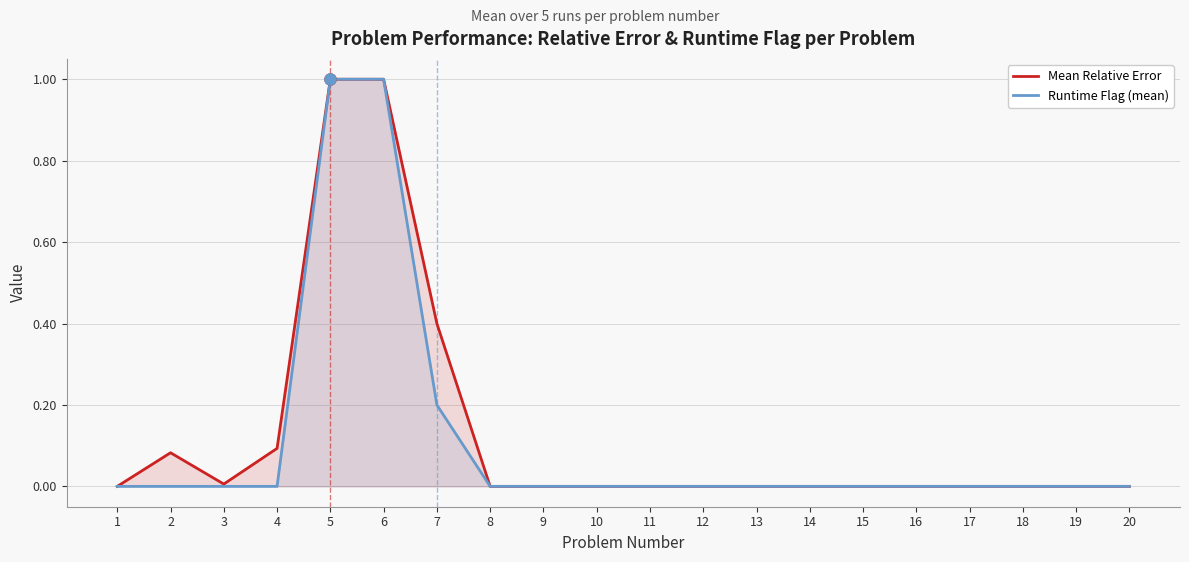

Which series has the largest total across all categories?

Mean Relative Error